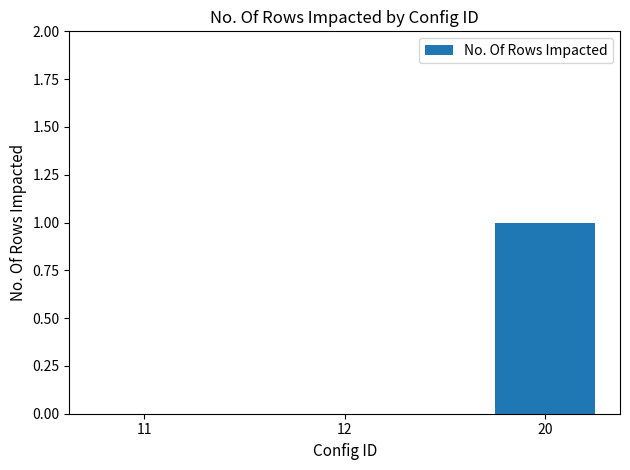

Are the bars grouped side by side (vs. stacked)?

No